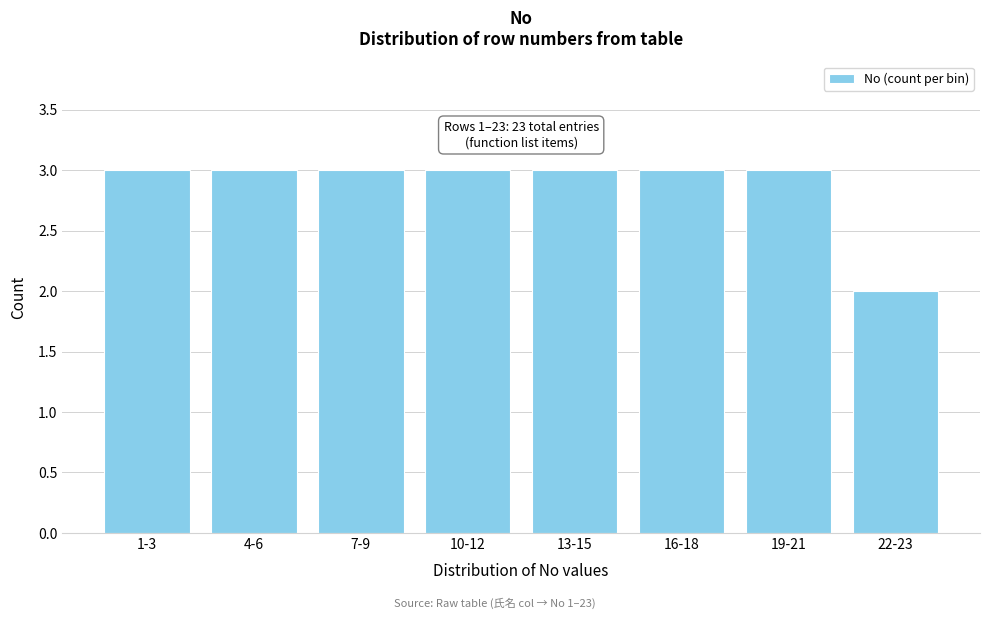

Reading left to right, list all the values displayed in this chart.

3	3	3	3	3	3	3	2